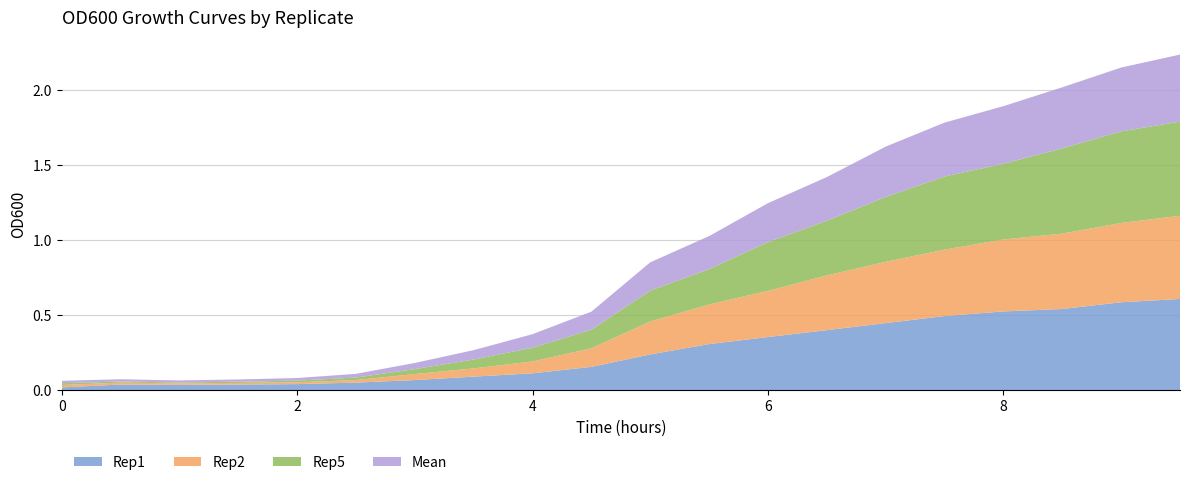

Reading left to right, extract all data points from this chart.

Rep1: 0=0.0	0.5=0.0	1=0.0	1.5=0.0	2=0.0	2.5=0.1	3=0.1	3.5=0.1	4=0.1	4.5=0.2	5=0.2	5.5=0.3	6=0.4	6.5=0.4	7=0.4	7.5=0.5	8=0.5	8.5=0.5	9=0.6	9.5=0.6
Rep2: 0=0.0	0.5=0.0	1=0.0	1.5=0.0	2=0.0	2.5=0.0	3=0.0	3.5=0.1	4=0.1	4.5=0.1	5=0.2	5.5=0.3	6=0.3	6.5=0.4	7=0.4	7.5=0.4	8=0.5	8.5=0.5	9=0.5	9.5=0.6
Rep5: 0=0.0	0.5=0.0	1=0.0	1.5=0.0	2=0.0	2.5=0.0	3=0.0	3.5=0.1	4=0.1	4.5=0.1	5=0.2	5.5=0.2	6=0.3	6.5=0.4	7=0.4	7.5=0.5	8=0.5	8.5=0.6	9=0.6	9.5=0.6
Mean: 0=0.0	0.5=0.0	1=0.0	1.5=0.0	2=0.0	2.5=0.0	3=0.0	3.5=0.1	4=0.1	4.5=0.1	5=0.2	5.5=0.2	6=0.3	6.5=0.3	7=0.3	7.5=0.4	8=0.4	8.5=0.4	9=0.4	9.5=0.4